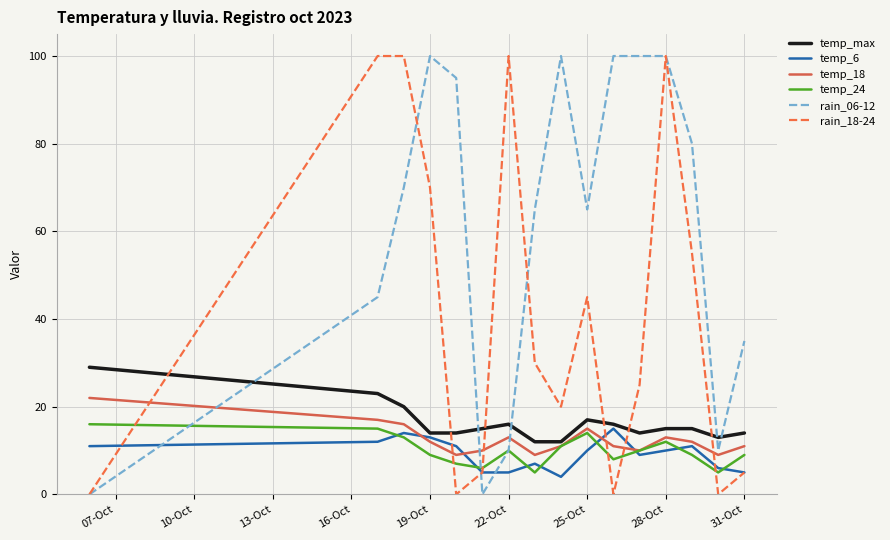

Which series has the largest total across all categories?

rain_06-12